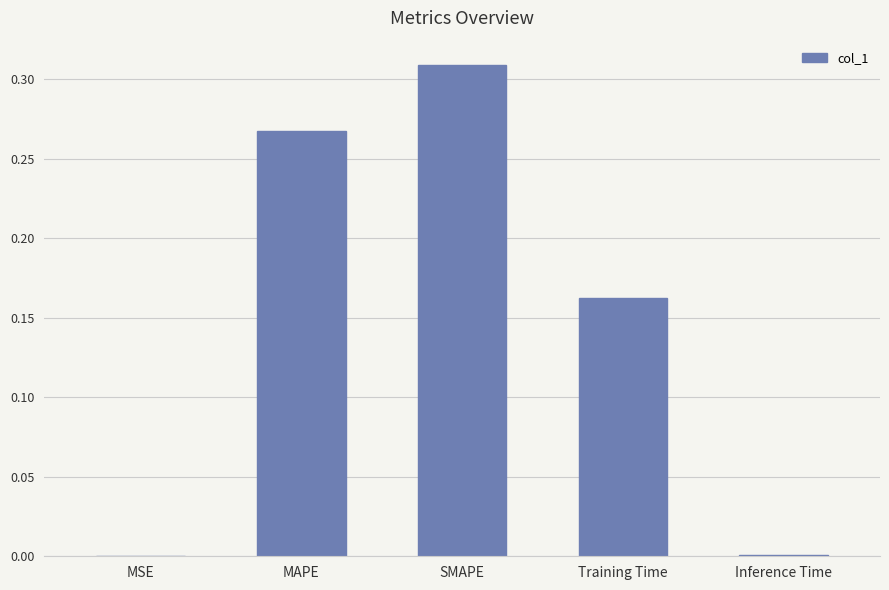

How many categories are shown in the chart?

5